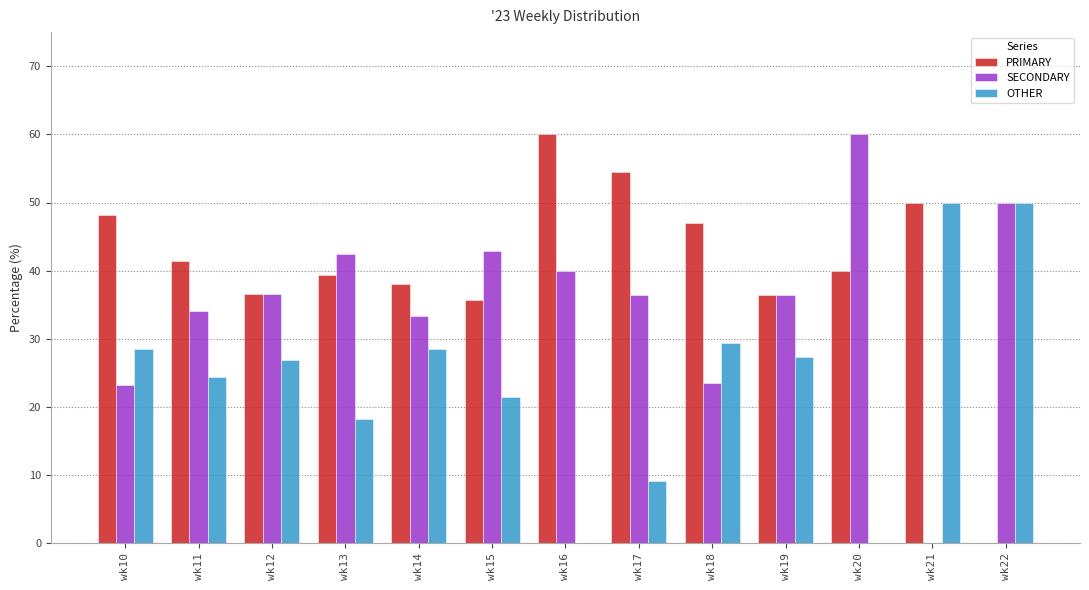

Where does the OTHER series first go above 26?

wk10